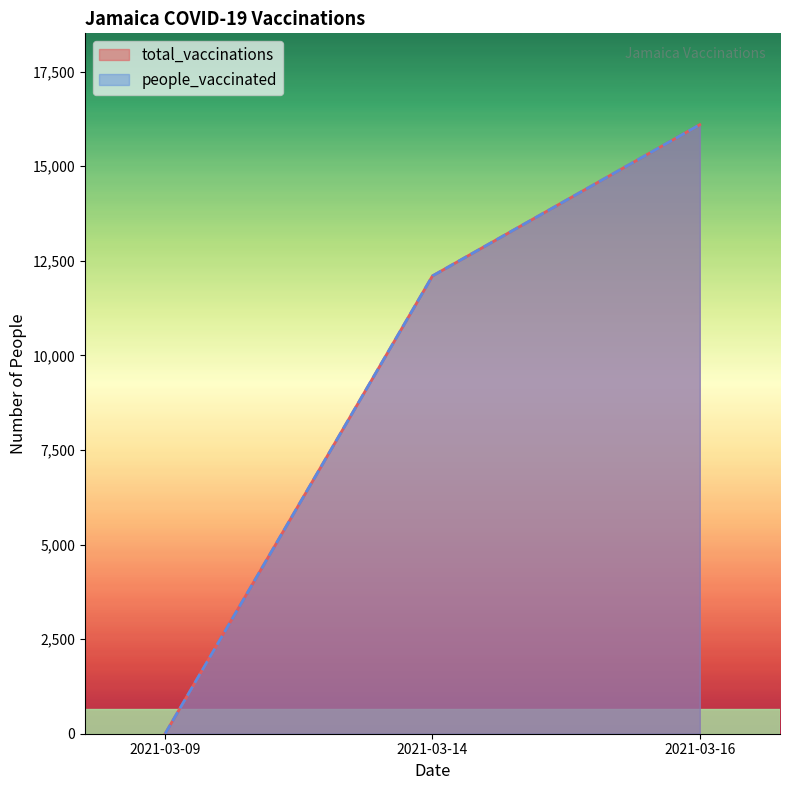

What are all the series names shown in the legend?

total_vaccinations, people_vaccinated